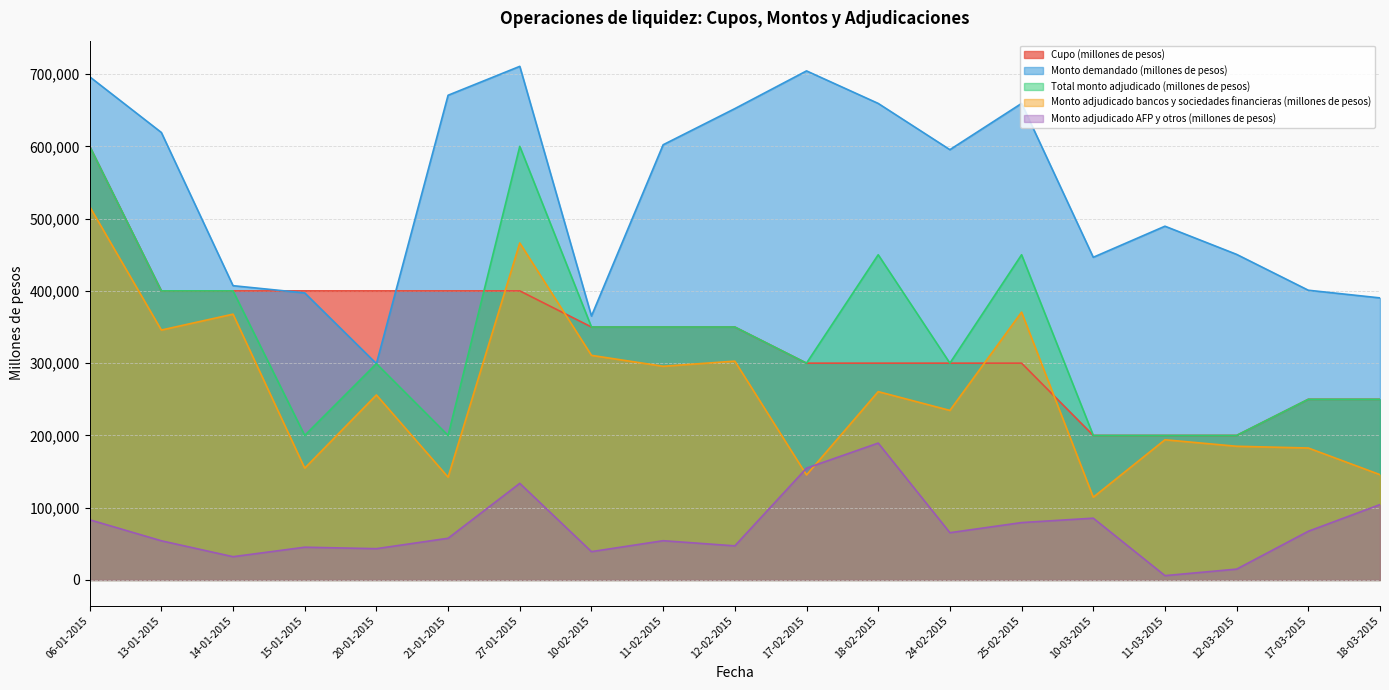

At which label is Cupo (millones de pesos) closest to 400000?

13-01-2015